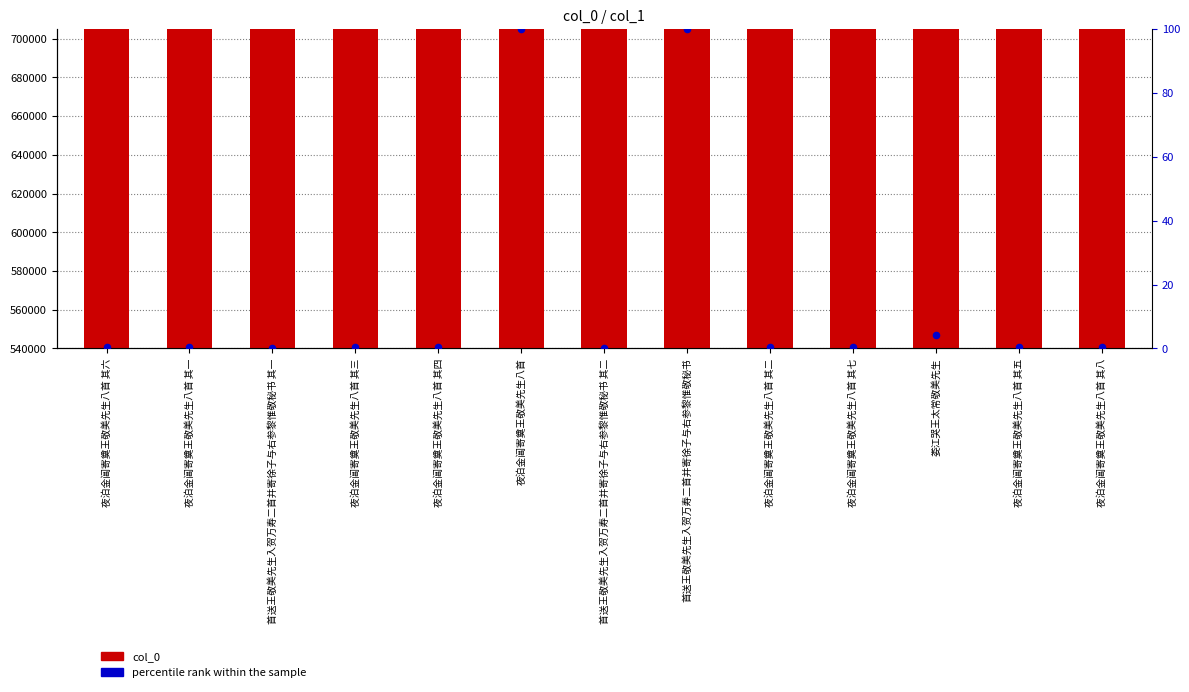

Which series contains the lowest Y value?

percentile rank within the sample